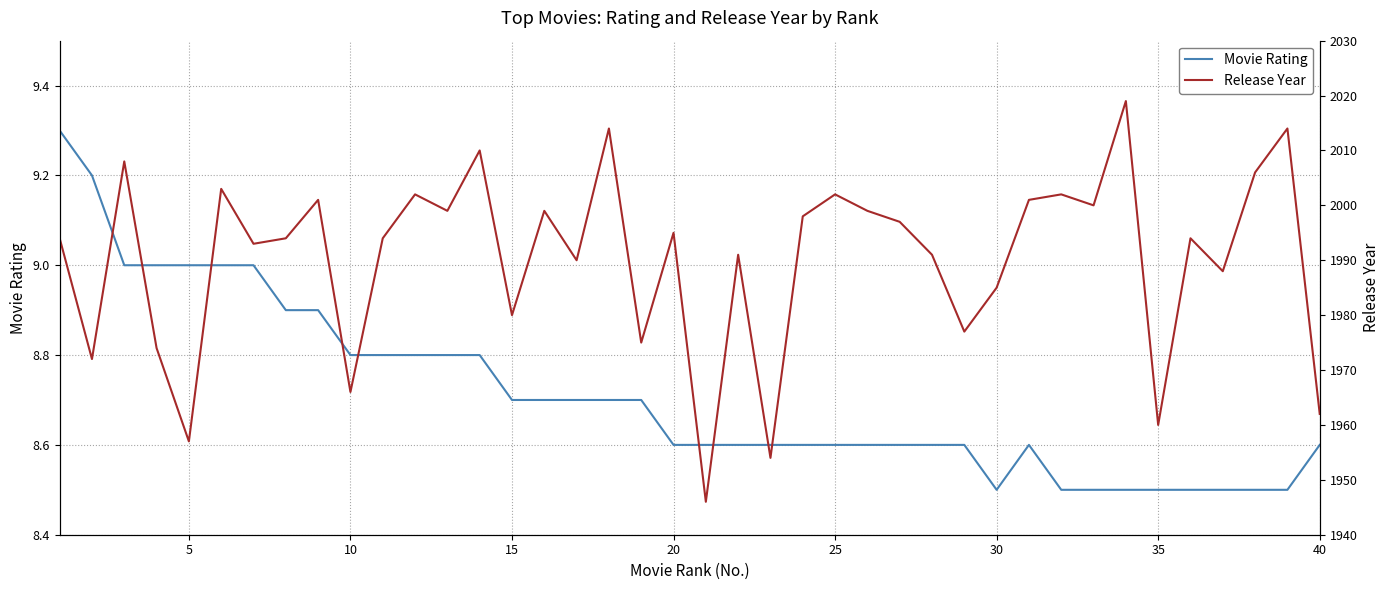

Reading left to right, extract all data points from this chart.

Movie Rating: 9.3	9.2	9.0	9.0	9.0	9.0	9.0	8.9	8.9	8.8	8.8	8.8	8.8	8.8	8.7	8.7	8.7	8.7	8.7	8.6	8.6	8.6	8.6	8.6	8.6	8.6	8.6	8.6	8.6	8.5	8.6	8.5	8.5	8.5	8.5	8.5	8.5	8.5	8.5	8.6
Release Year: 1994.0	1972.0	2008.0	1974.0	1957.0	2003.0	1993.0	1994.0	2001.0	1966.0	1994.0	2002.0	1999.0	2010.0	1980.0	1999.0	1990.0	2014.0	1975.0	1995.0	1946.0	1991.0	1954.0	1998.0	2002.0	1999.0	1997.0	1991.0	1977.0	1985.0	2001.0	2002.0	2000.0	2019.0	1960.0	1994.0	1988.0	2006.0	2014.0	1962.0